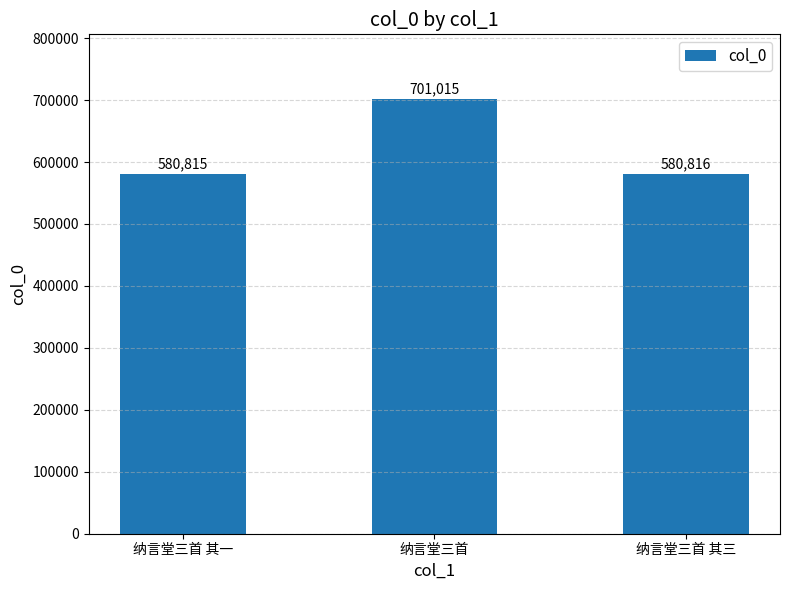

Are the bars horizontal?

No